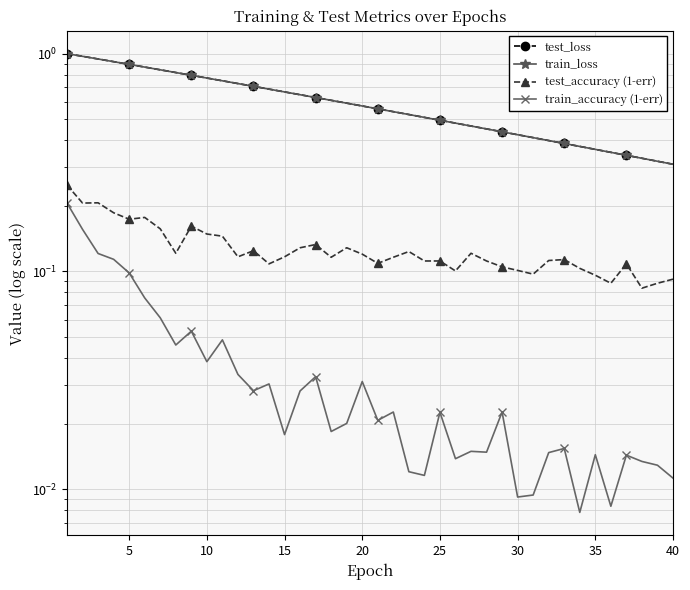

What is the highest value of the train_accuracy (1-err) series?

0.2